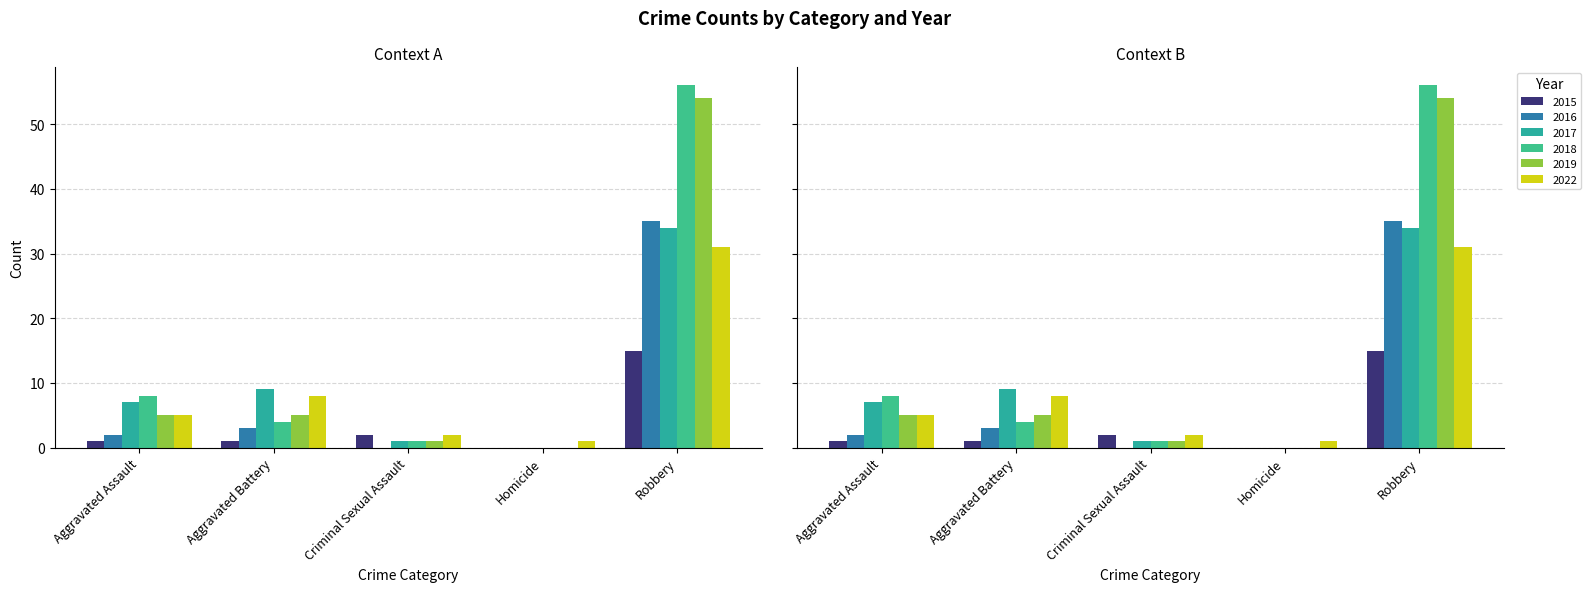

Which category has the highest value in the 2017 series?

Robbery